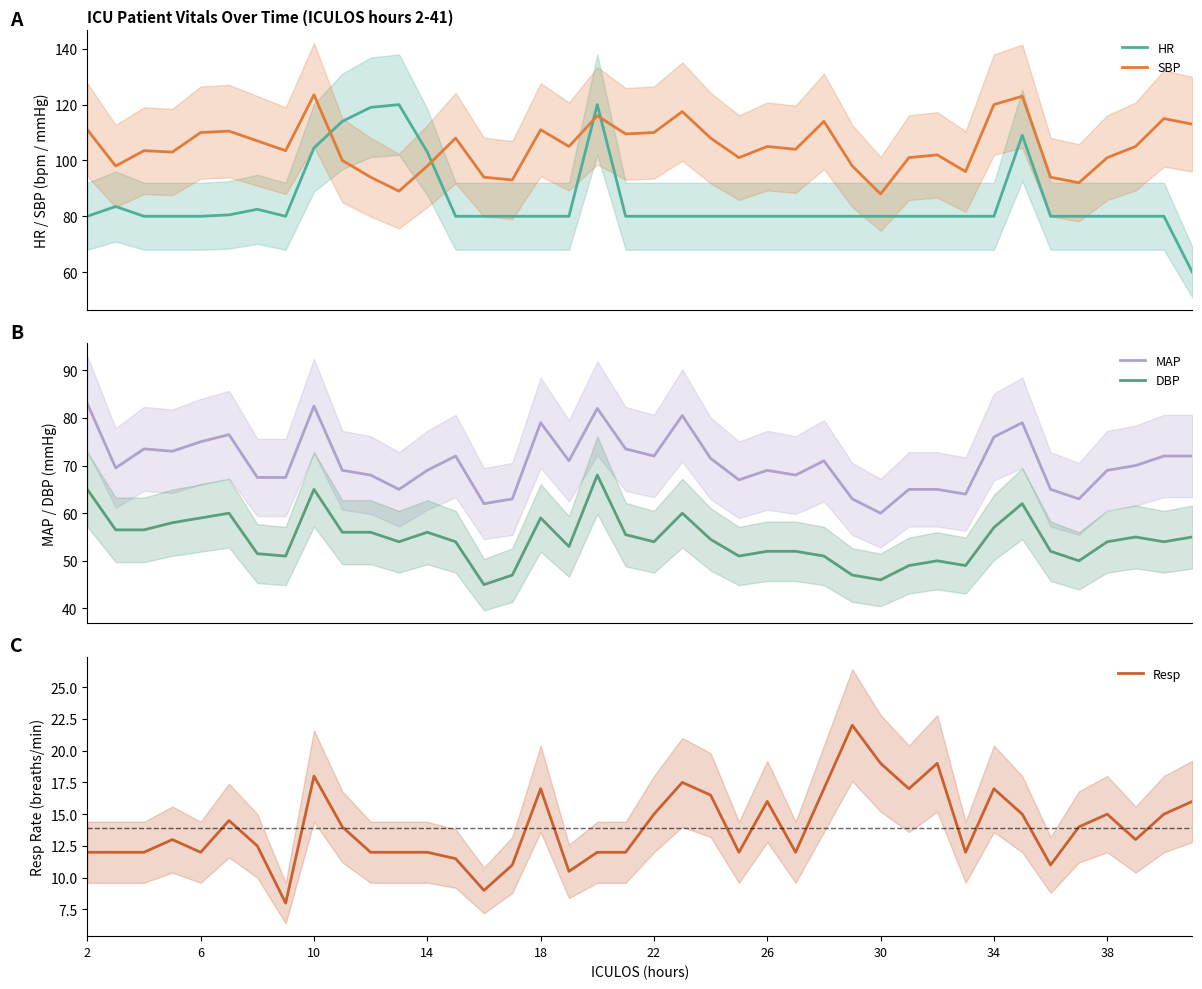

How many lines are shown in the chart?

5